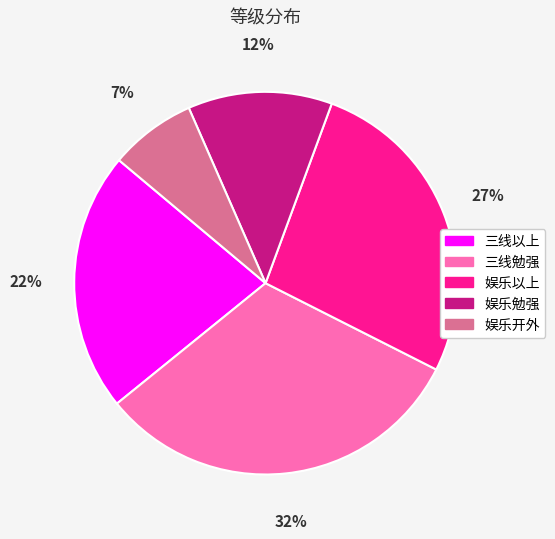

Between 娱乐开外 and 三线勉强, which is larger?

三线勉强